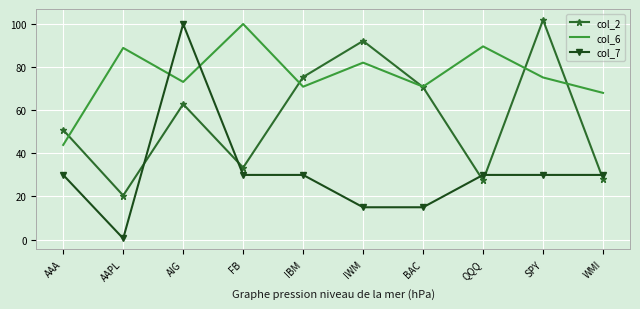

What is the sum of all col_2 values?

563.2